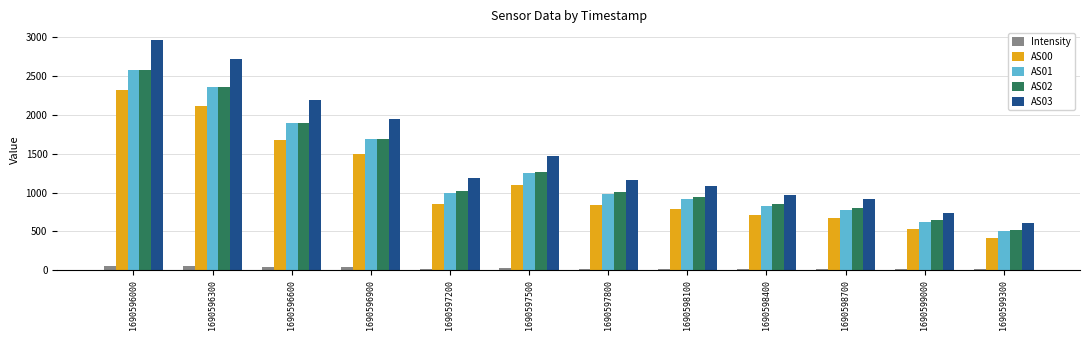

How many data points does each series have?

12